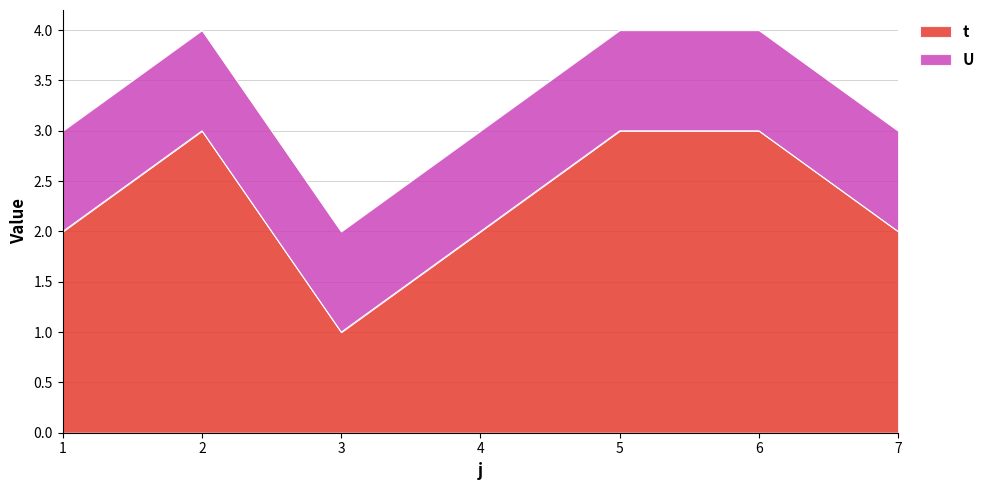

Where is the first local maximum?

2